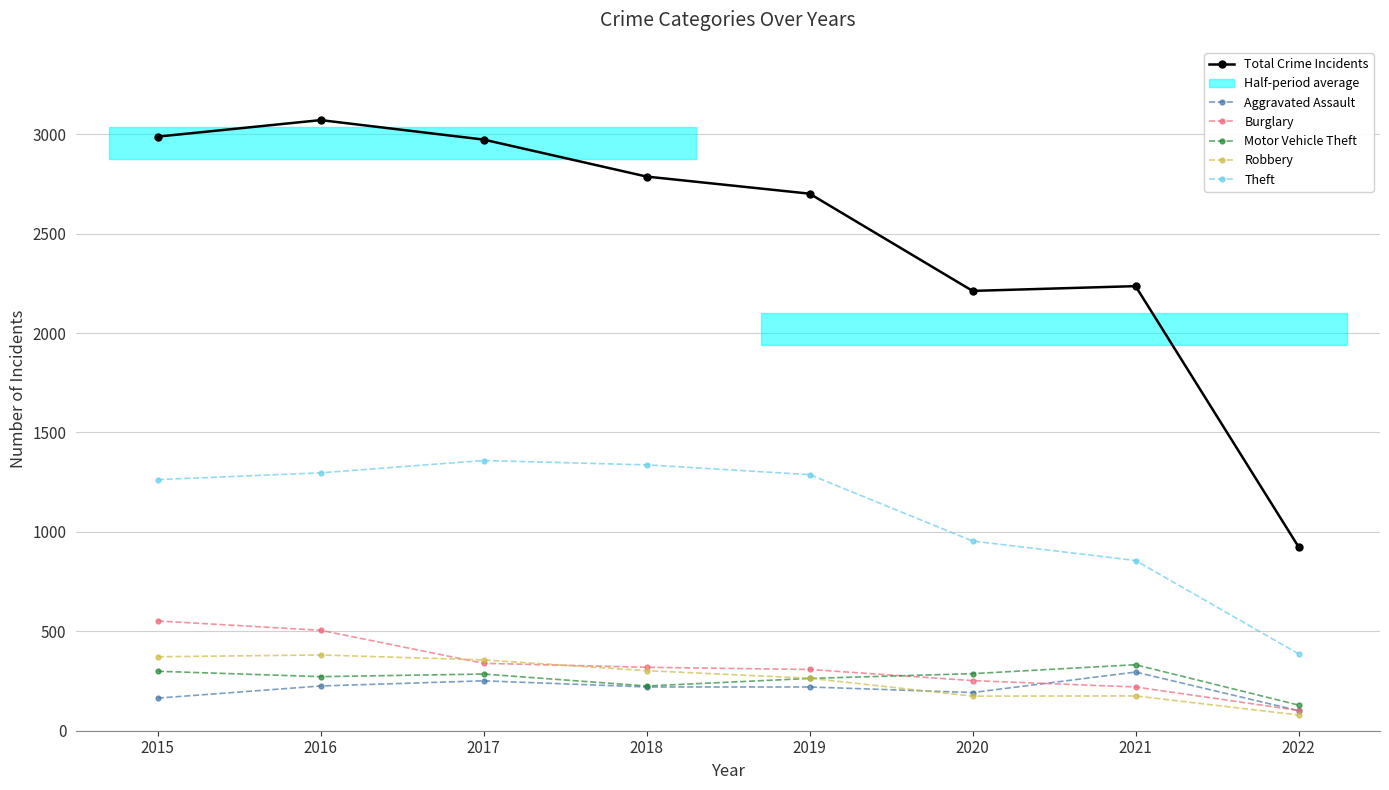

Rank the categories by Robbery value from highest to lowest.

2016, 2015, 2017, 2018, 2019, 2021, 2020, 2022